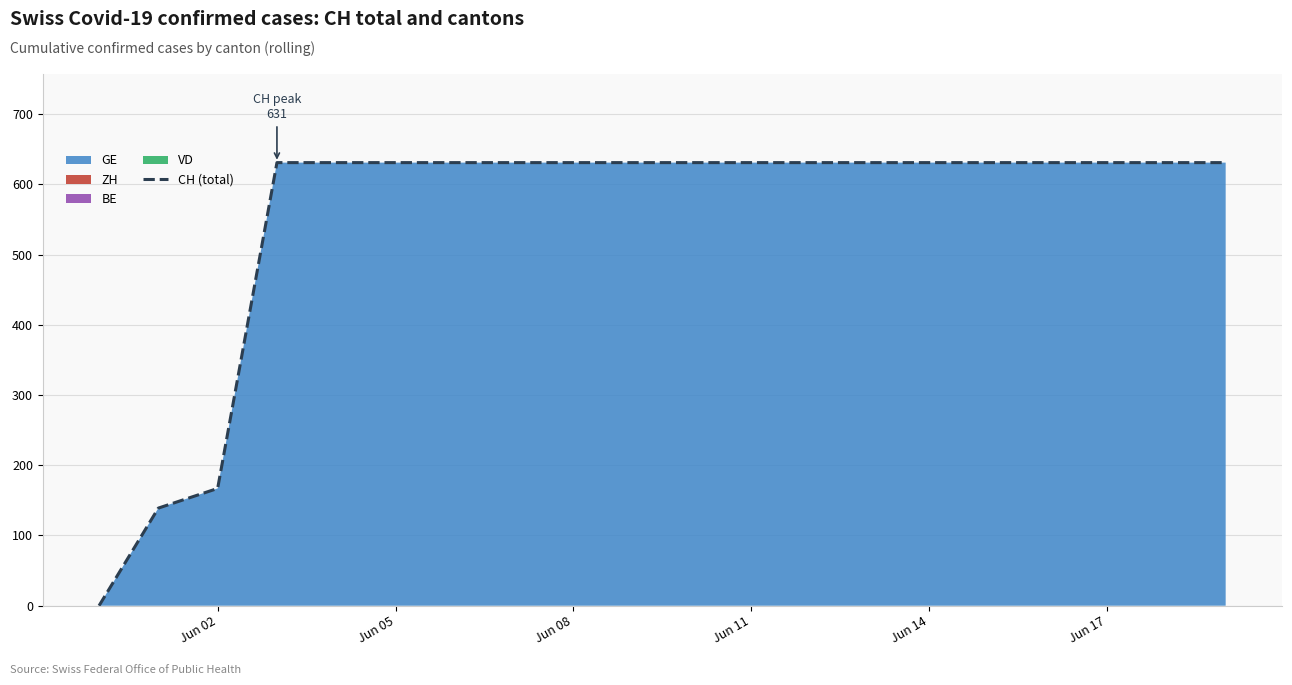

Count the number of data series in this chart.

1